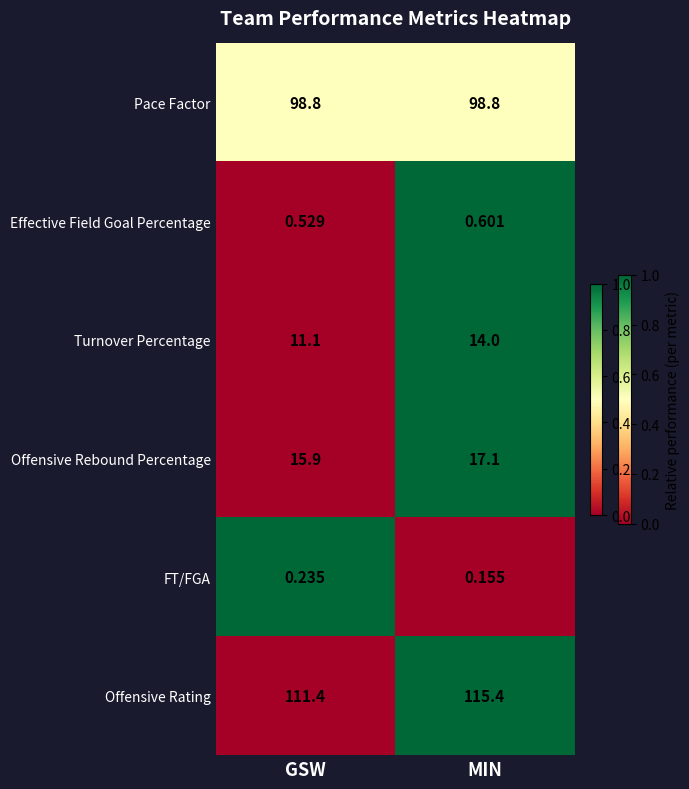

At which category does the chart reach its peak across all series?

MIN